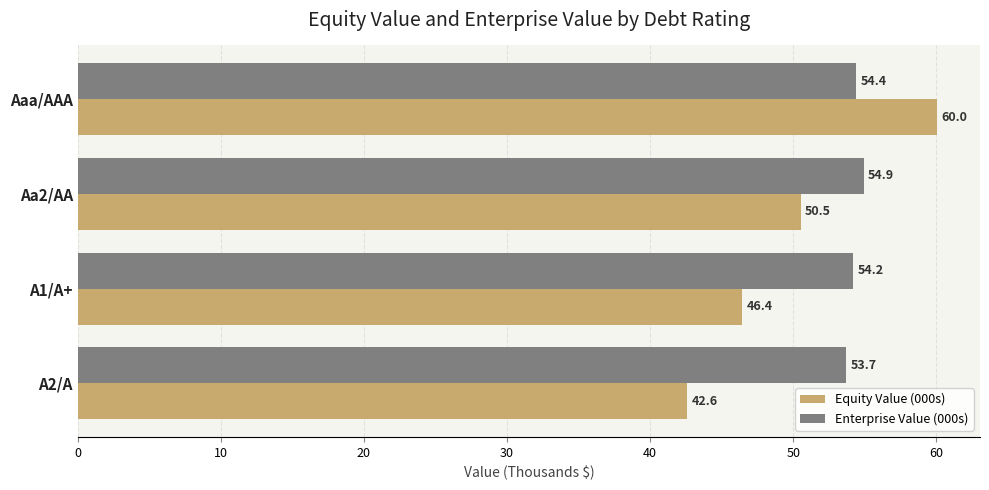

True or false: Enterprise Value (000s) has a value of 54.9 at Aa2/AA.

True